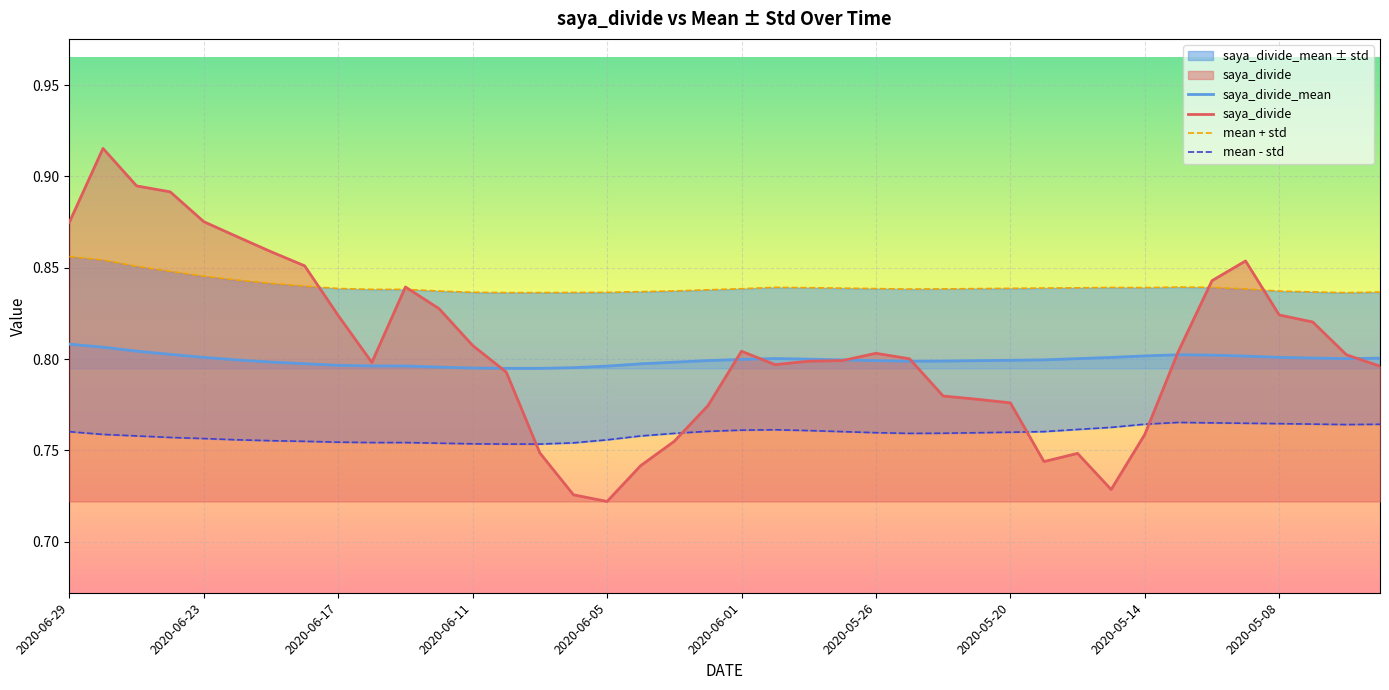

The value of saya_divide at 2020-05-26 is 0.8. True or false?

True